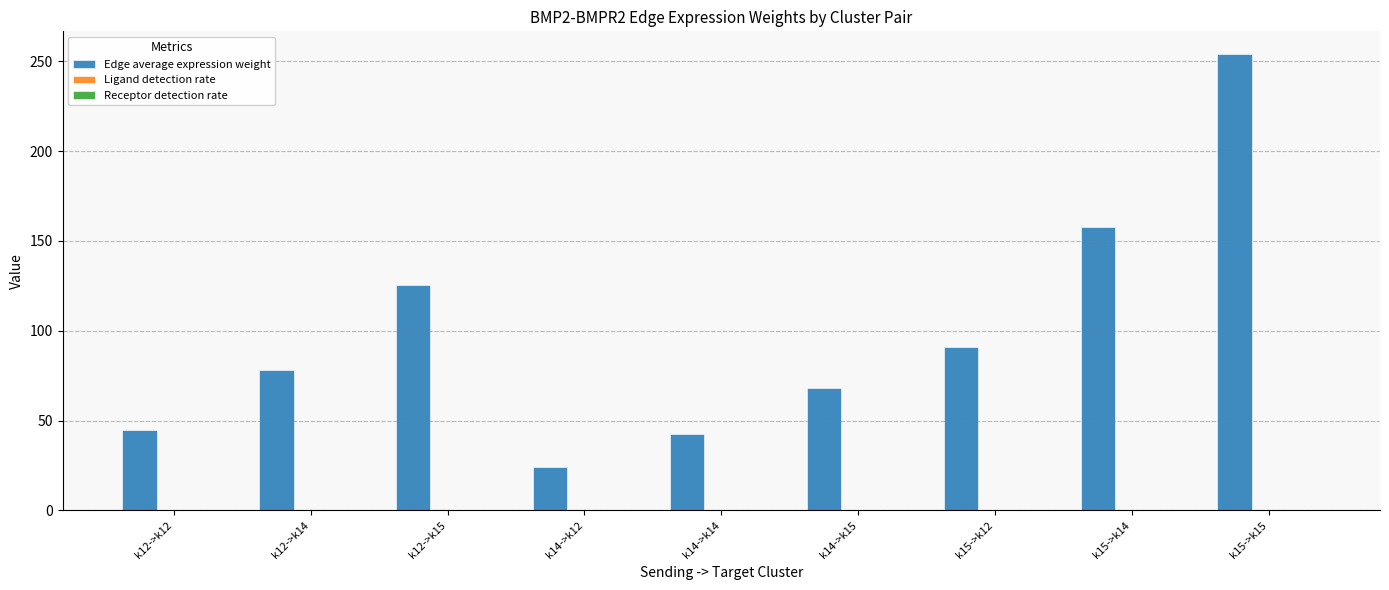

What is the spread (max minus min) of values at k15->k15?

253.8